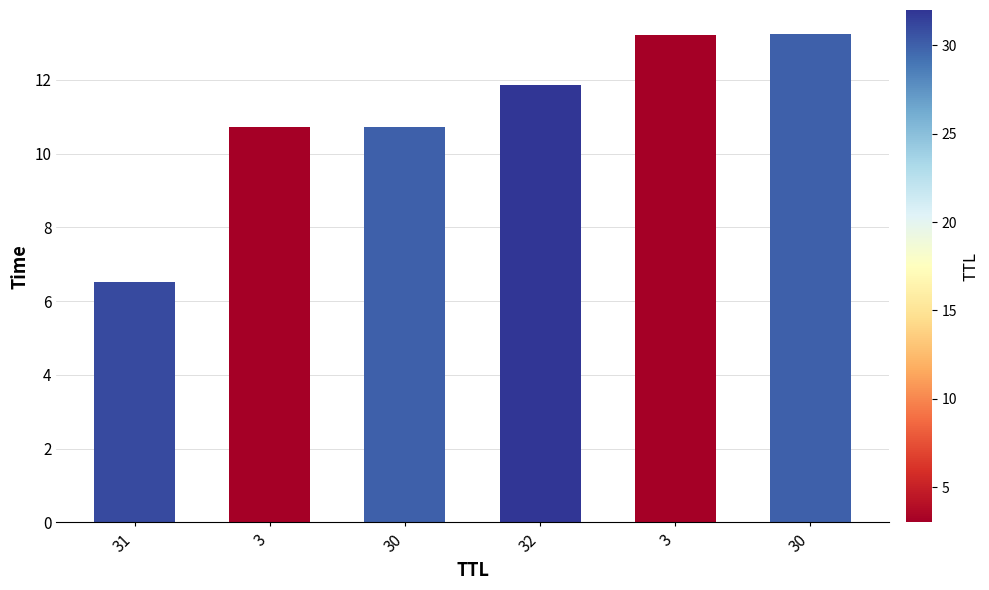

At which label does the data first exceed 11?

32